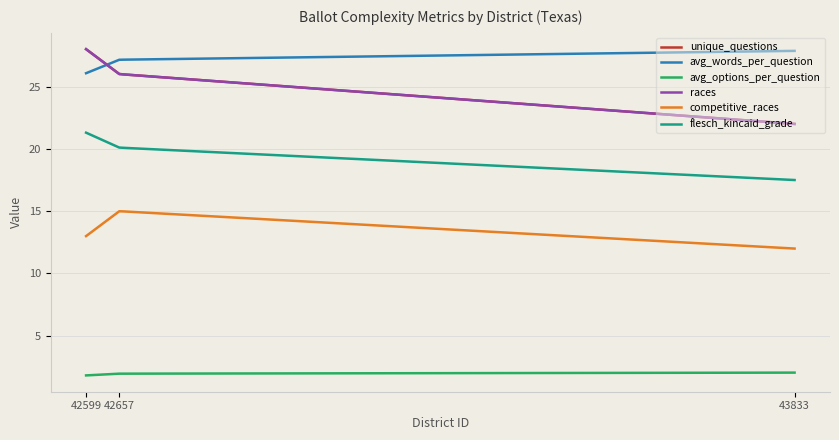

Does the chart have visible grid lines?

Yes